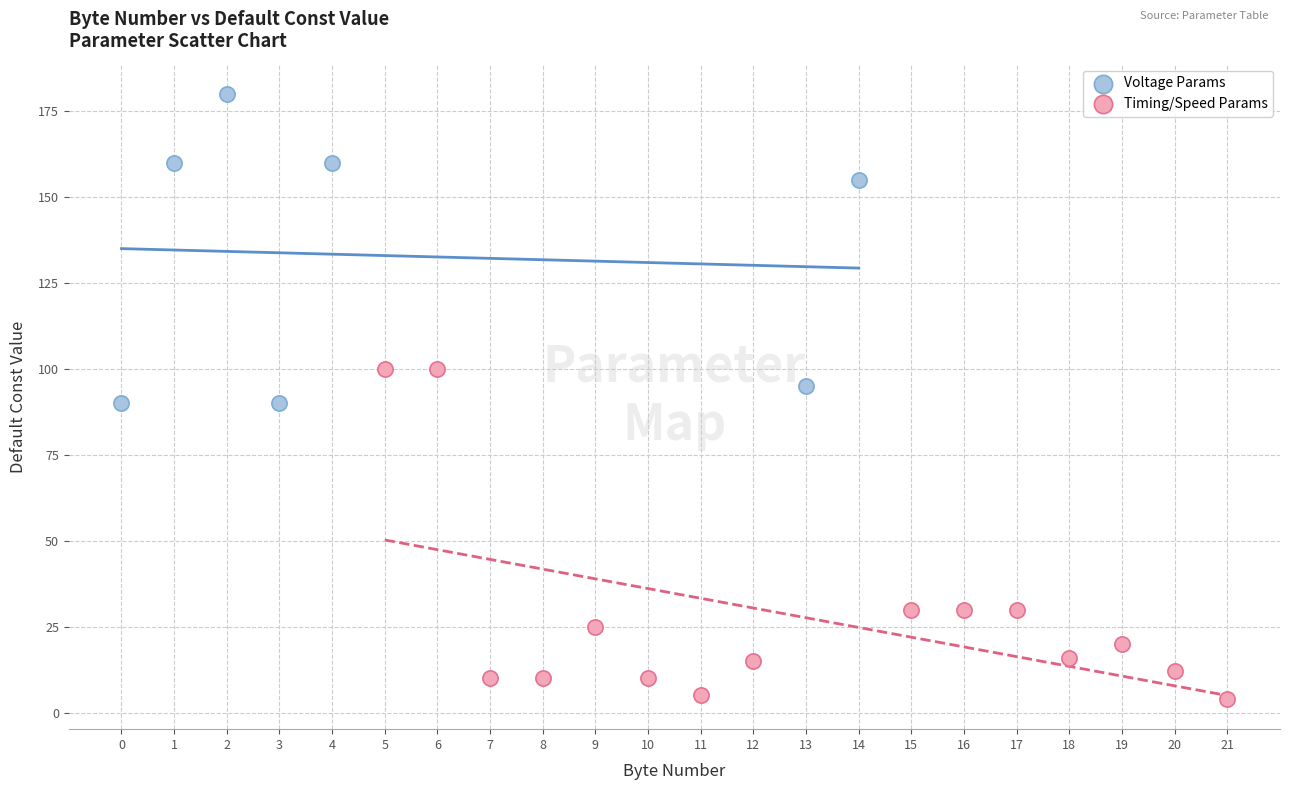

Which series has the widest spread of Y values?

Timing/Speed Params